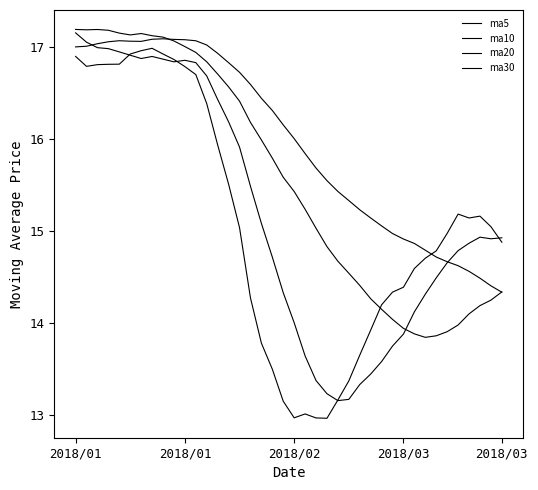

What is the difference between the maximum and second lowest values in the ma30 series?

2.7